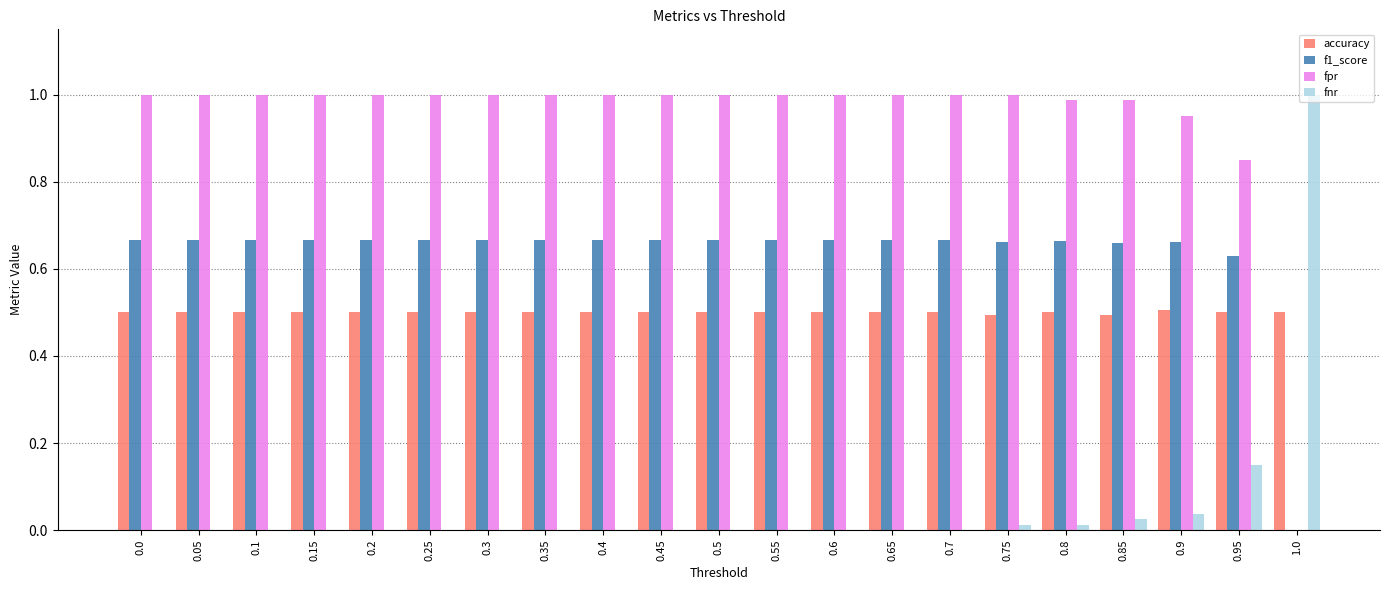

Read the accuracy value at 0.05.

0.5